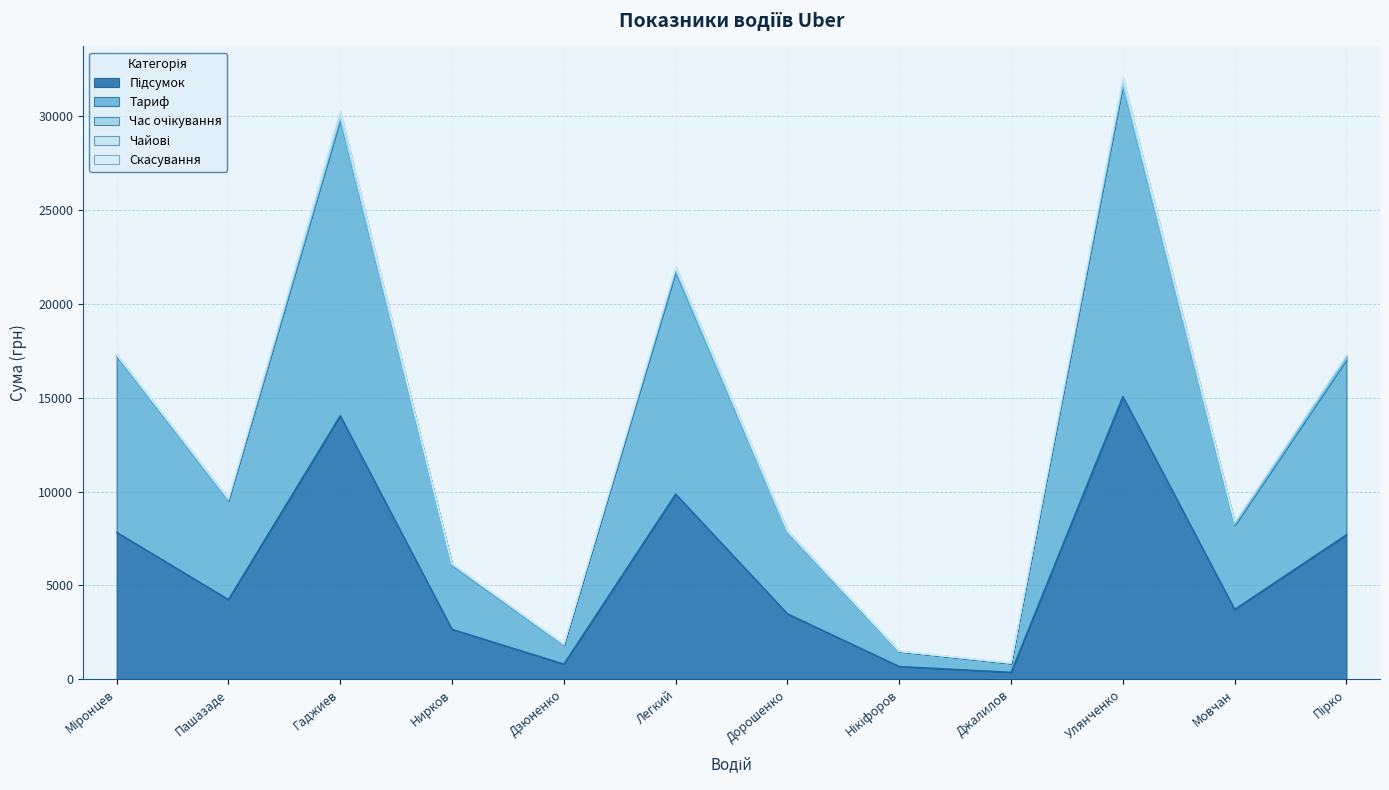

Rank the series at Дзюненко from lowest to highest value.

Час очікування, Чайові, Скасування, Підсумок, Тариф